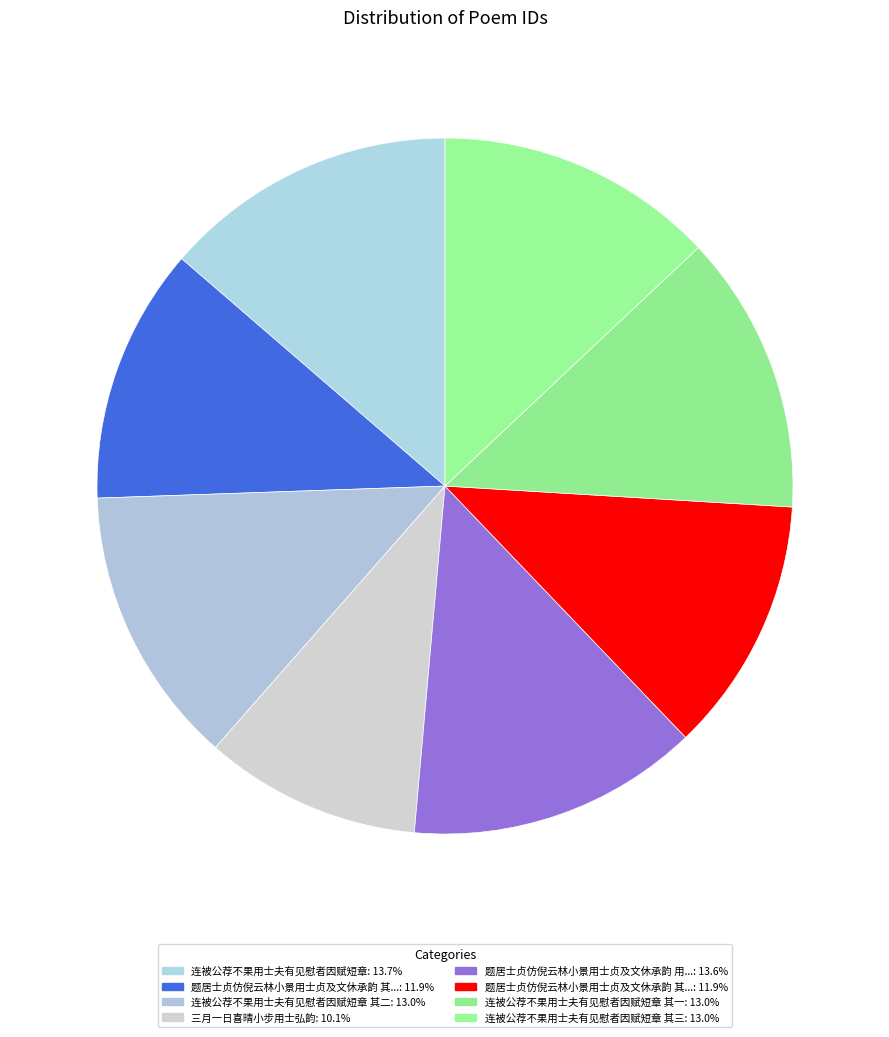

Is there any slice that represents more than half of the pie?

No